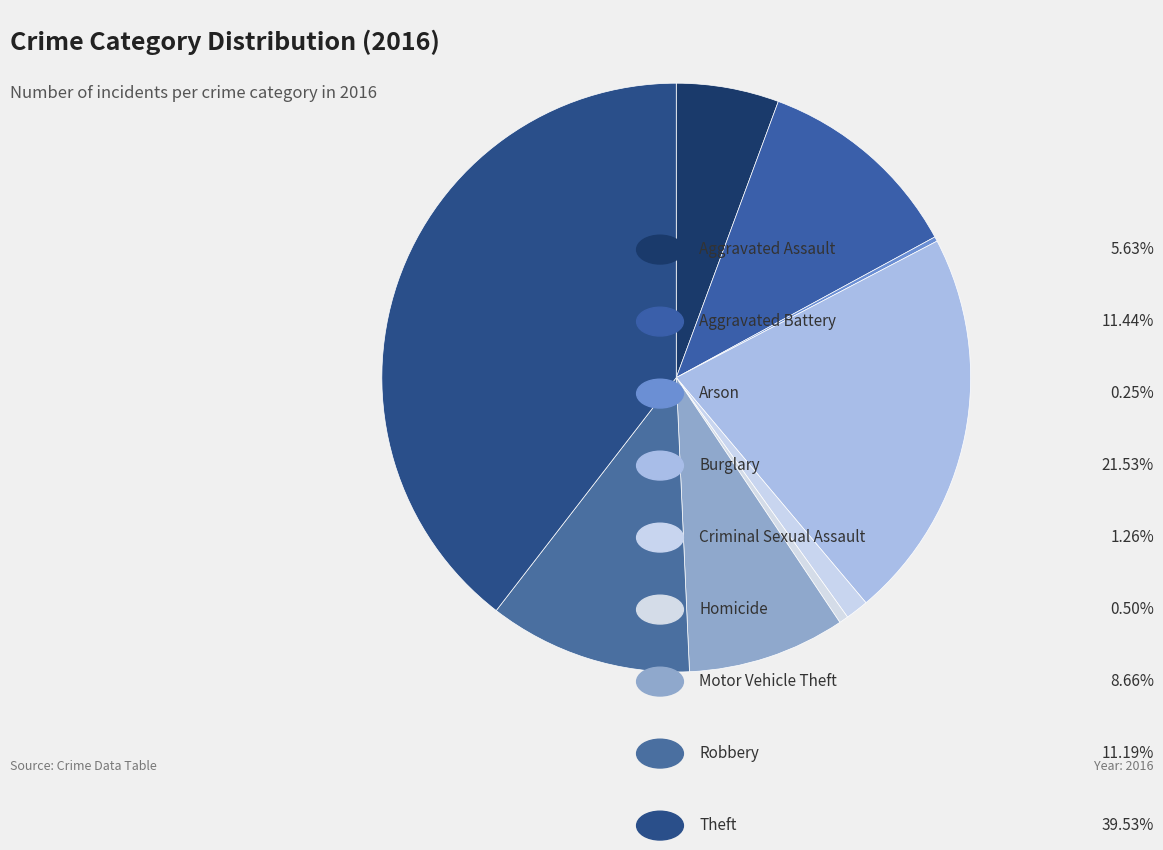

To the nearest percent, what is the average slice percentage?

11%